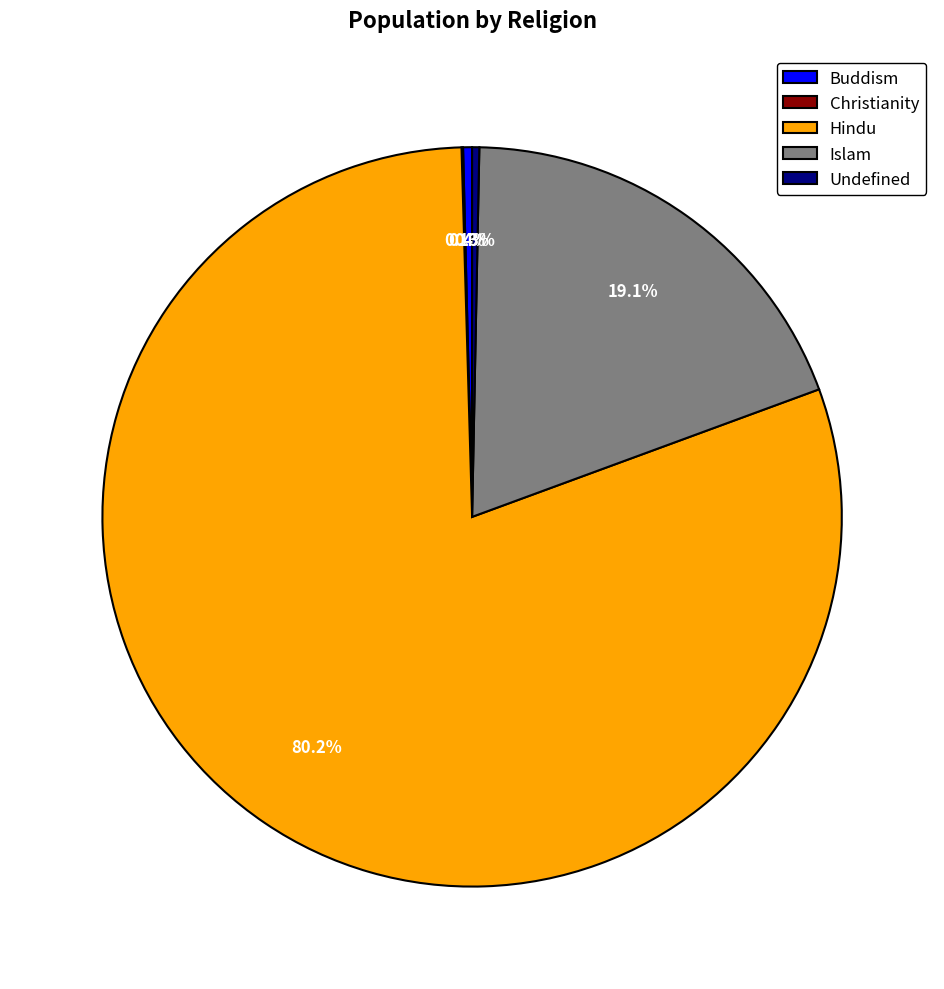

Approximately how many times larger is the value at Islam compared to Undefined?

61.3